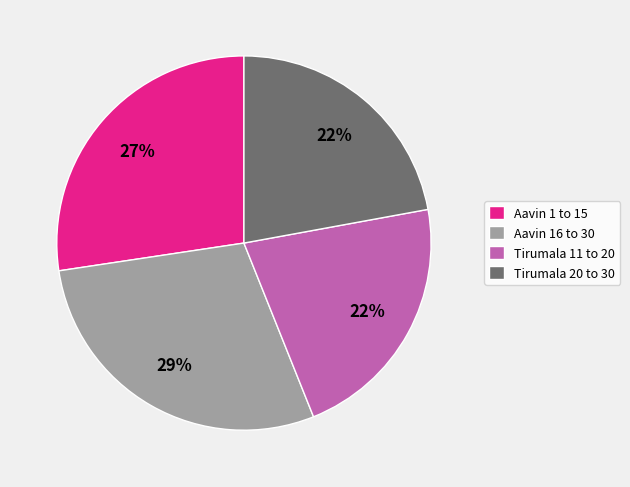

Do Tirumala 11 to 20 and Aavin 1 to 15 together represent more than half of the pie?

No